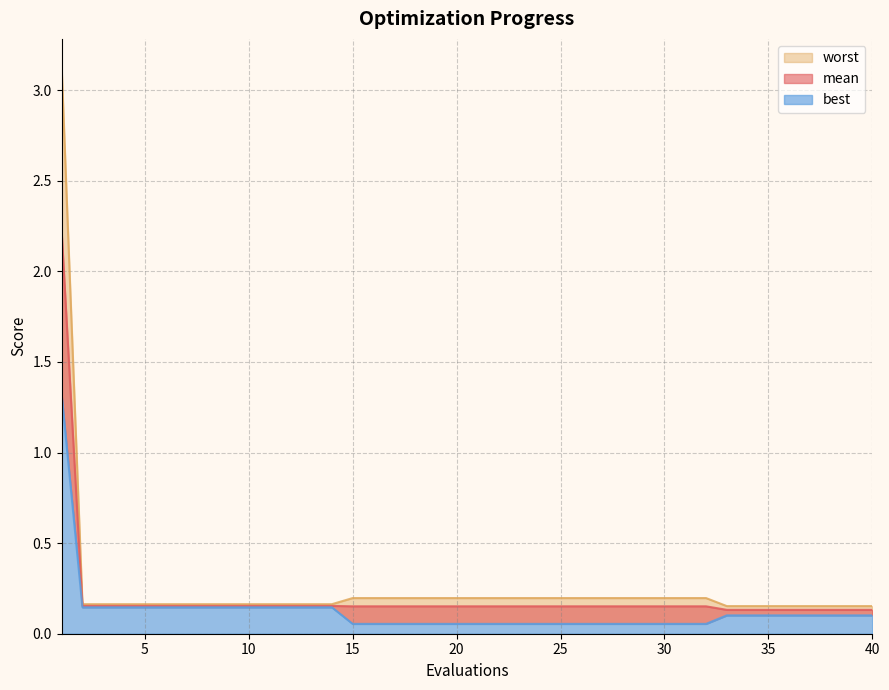

True or false: mean has a value of 0.2 at 7.

False